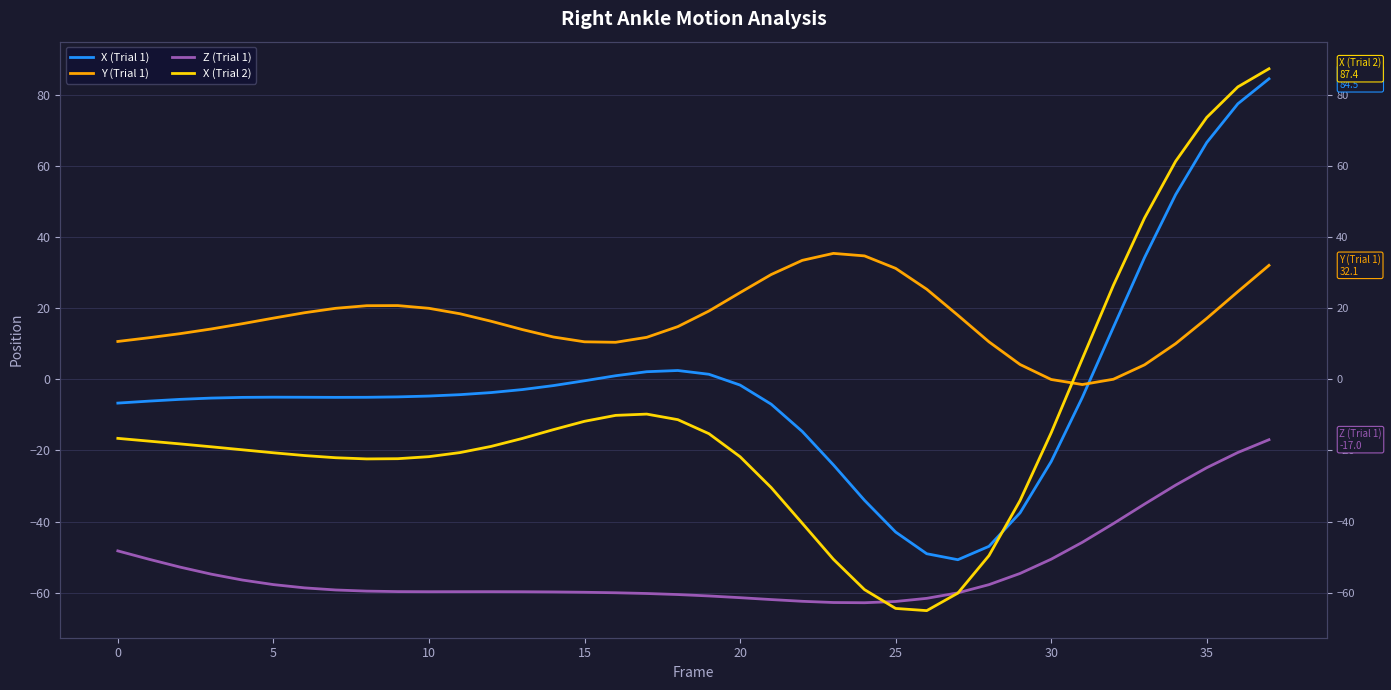

What is the label of the 37th point from the left?

36